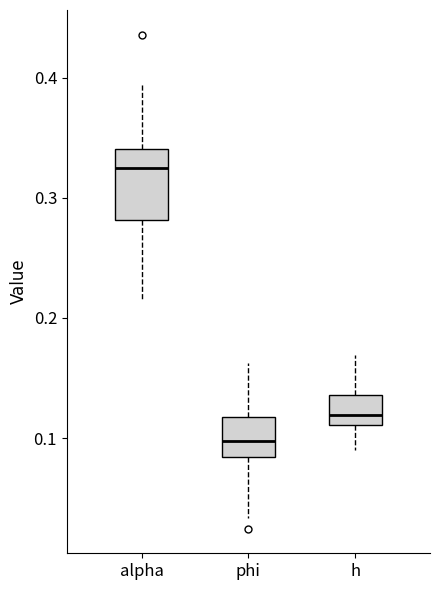

Where is the lower edge of the box for alpha on the y-axis? The values are not printed on the chart, so give them approximately, as read against the axis.

0.28